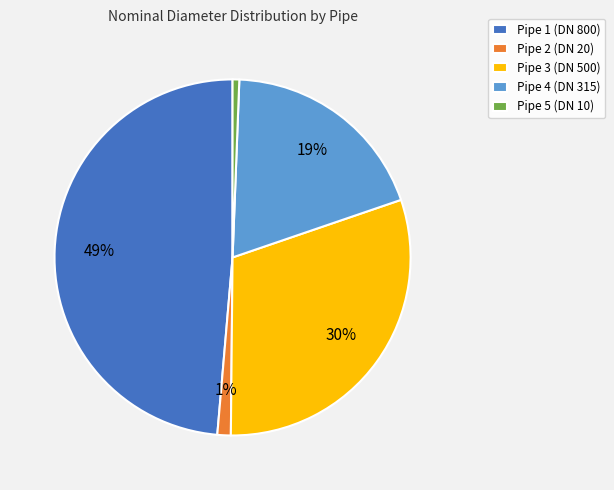

To the nearest percent, what is the difference between the Pipe 3 and Pipe 4 slice percentages?

11%